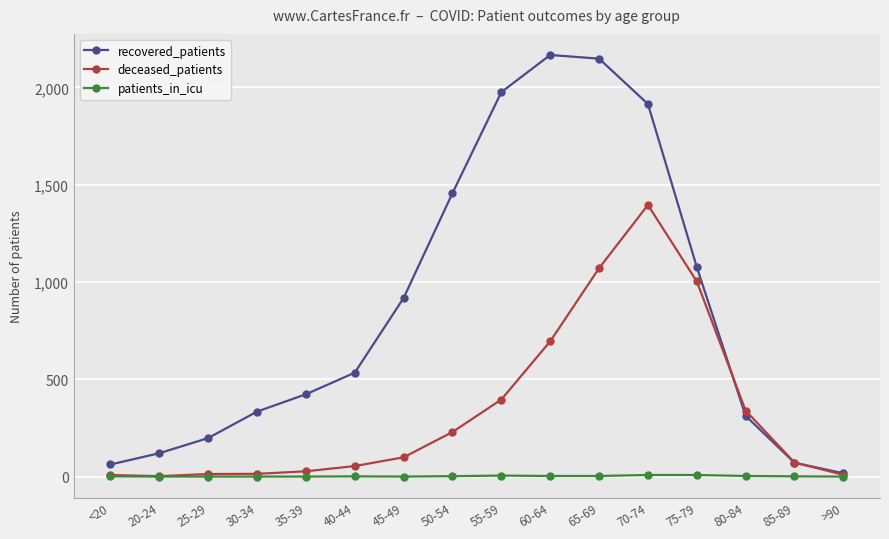

At 65-69, list the series in order from largest to smallest.

recovered_patients, deceased_patients, patients_in_icu